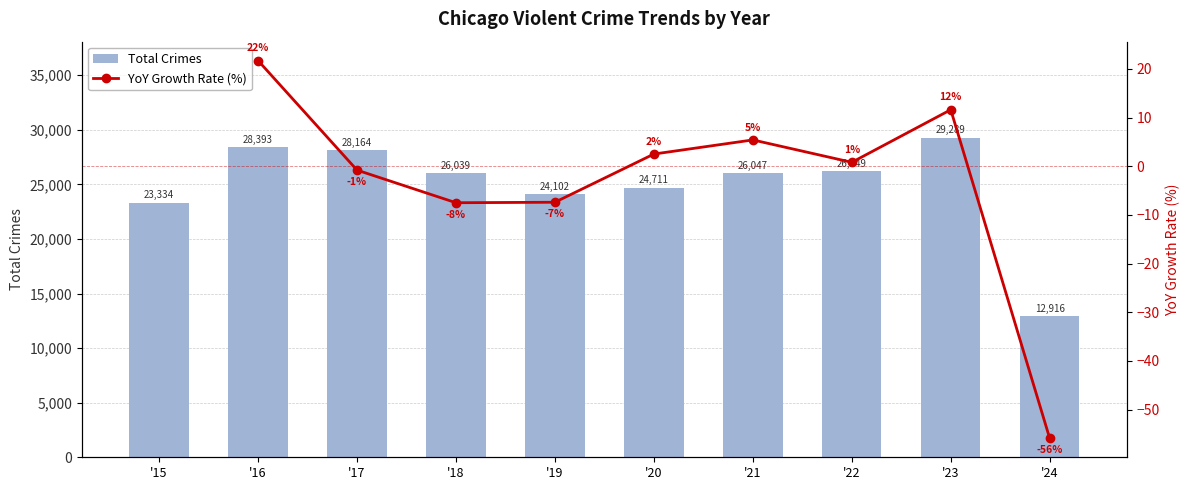

At which label is Total Crimes closest to 21102?

'15